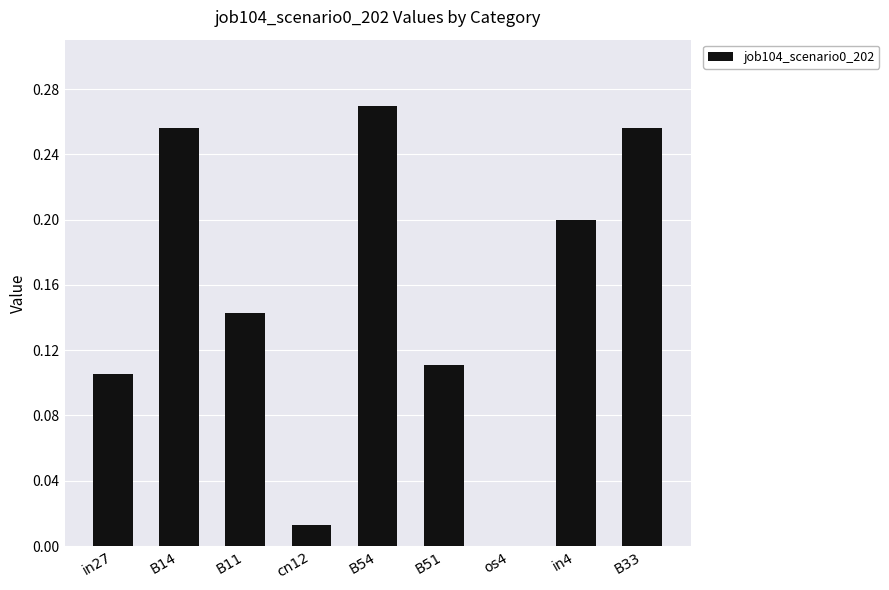

What is the average value?

0.2